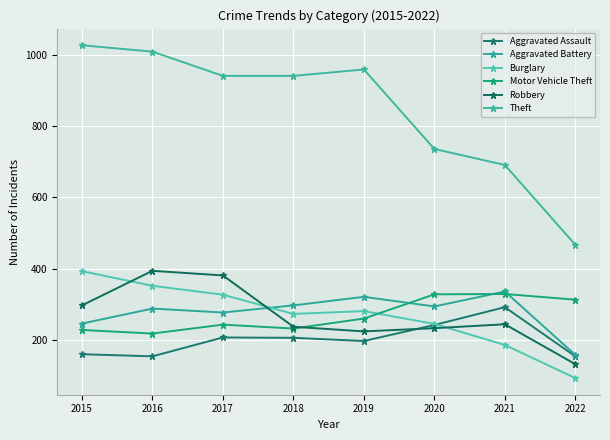

Which series has the largest total across all categories?

Theft